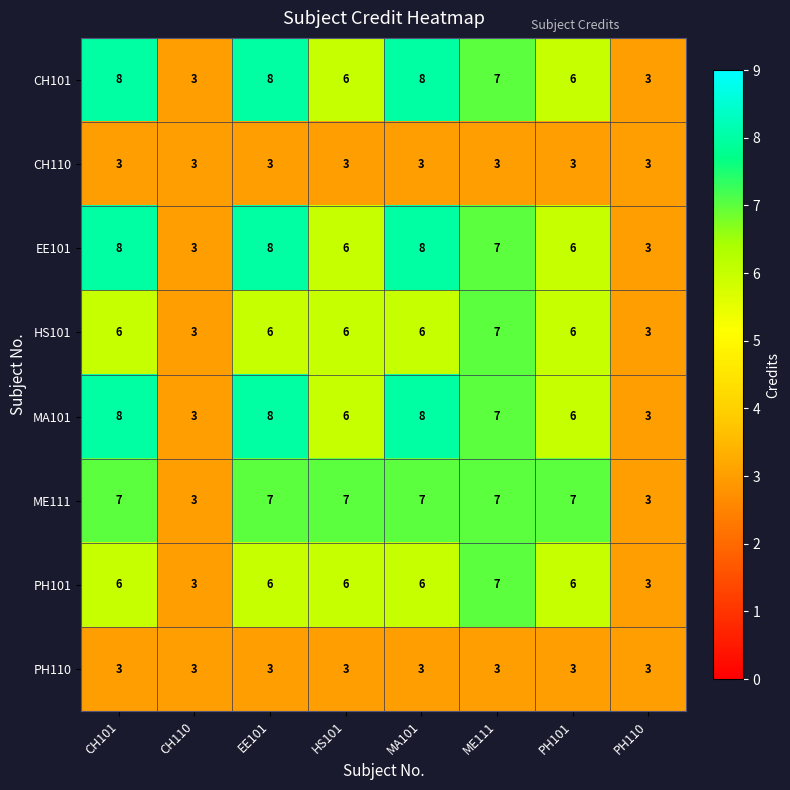

What is the spread (max minus min) of values at PH101?

4